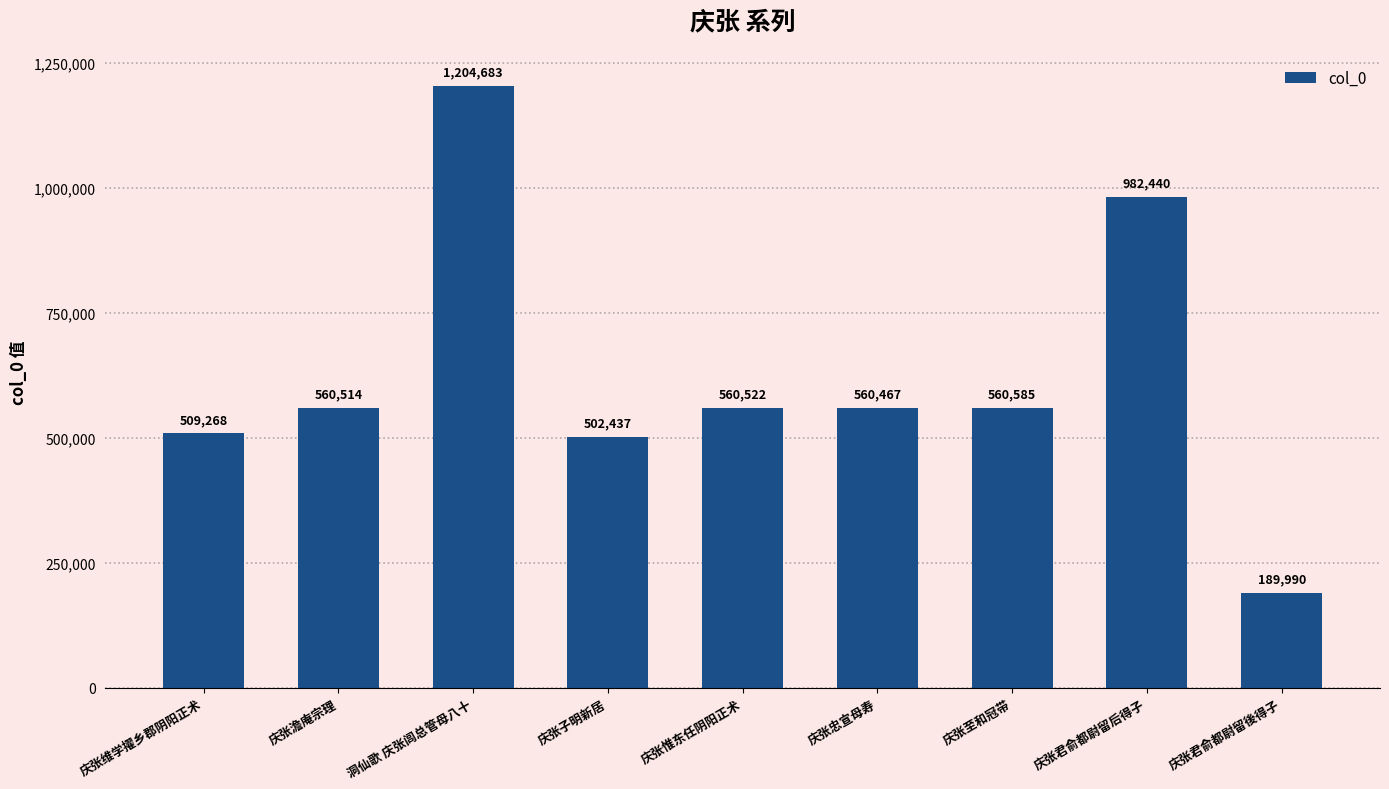

Which label corresponds to the smallest value in the chart?

庆张君俞都尉留後得子